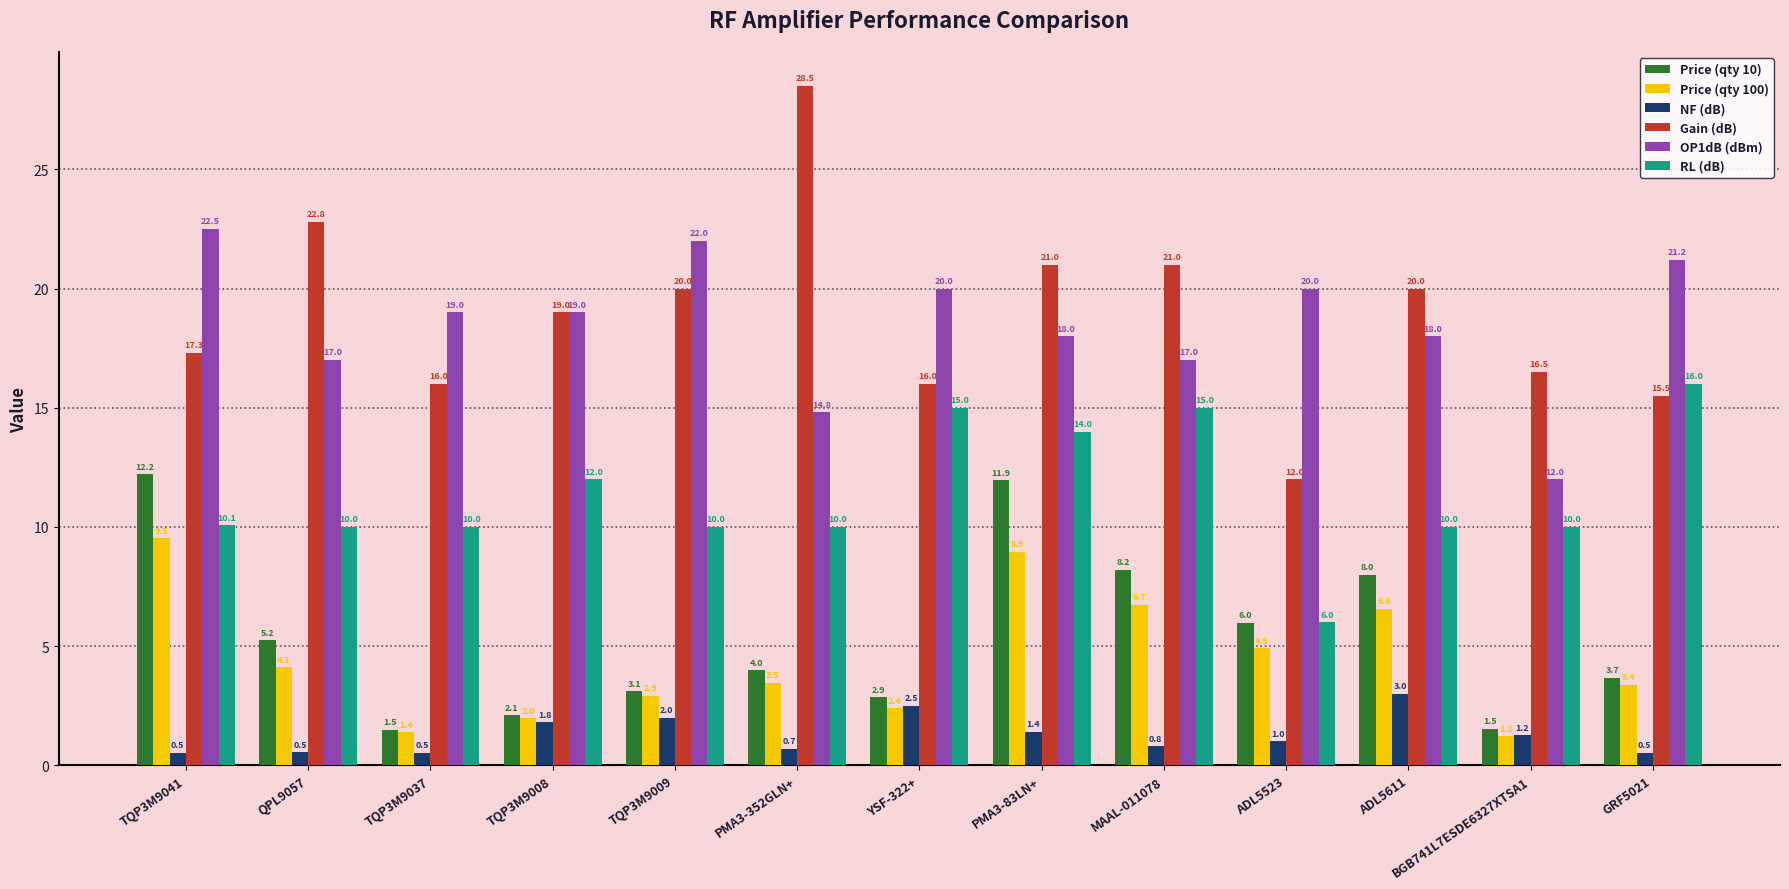

What are all the series names shown in the legend?

Price (qty 10), Price (qty 100), NF (dB), Gain (dB), OP1dB (dBm), RL (dB)